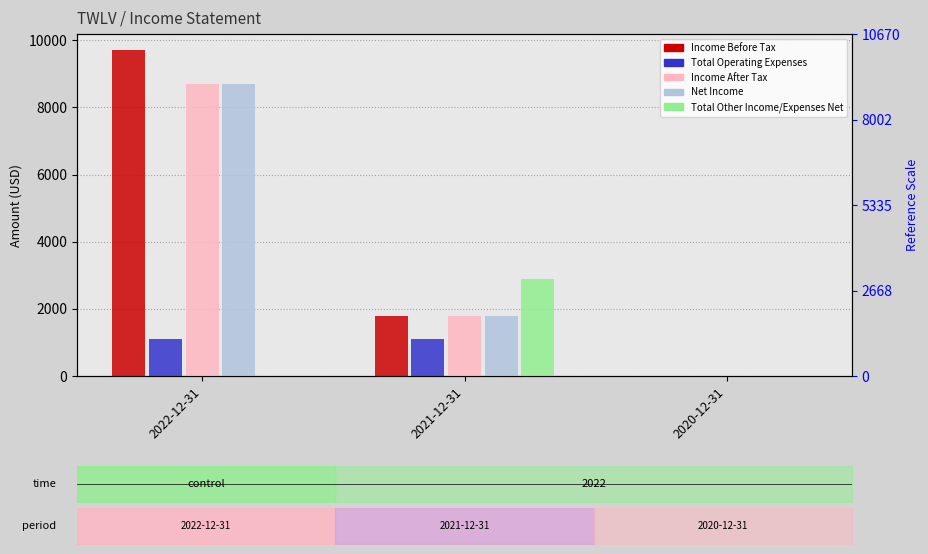

What position from the right is 2020-12-31?

1